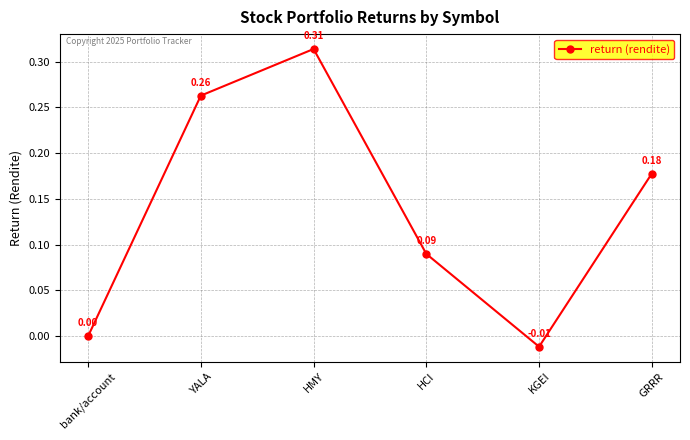

Rank the categories by value from lowest to highest.

KGEI, bank/account, HCI, GRRR, YALA, HMY